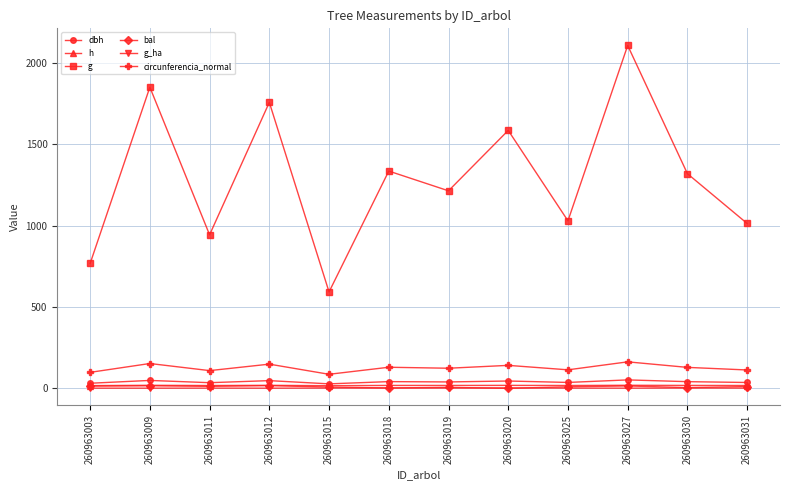

Which category has the highest value across all series?

260963027